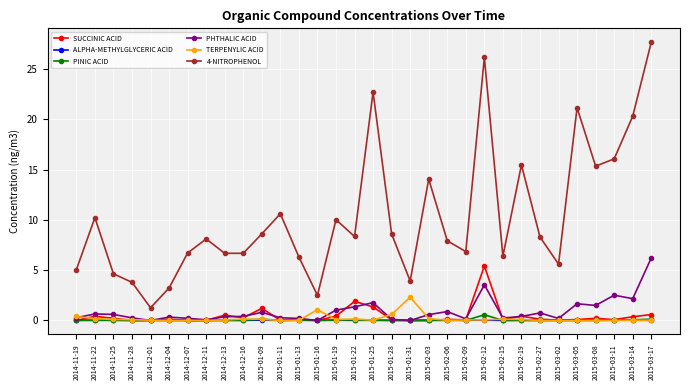

At which label does SUCCINIC ACID reach its peak?

2015-02-12